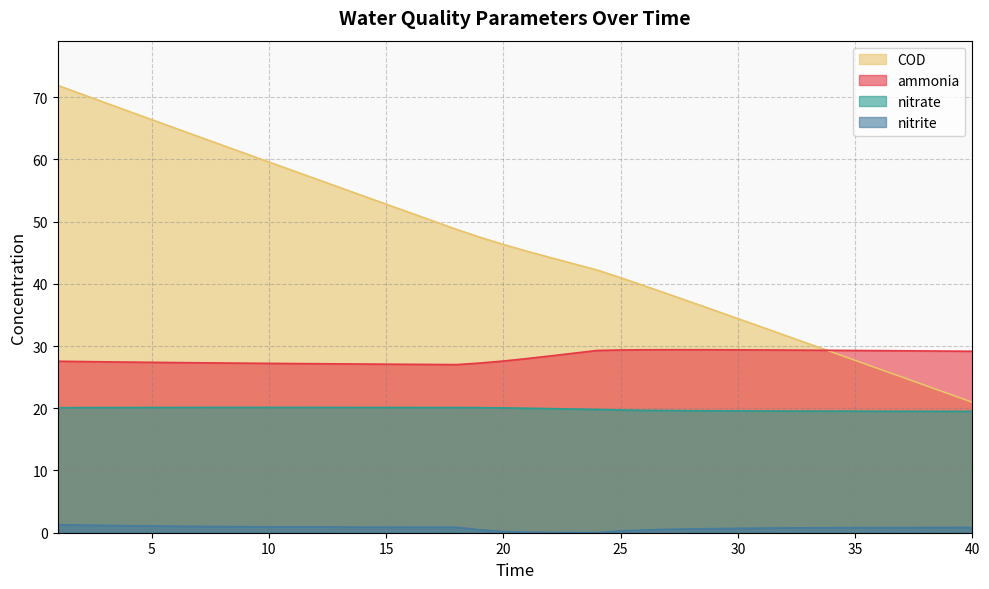

True or false: COD has a value of 38.4 at 35.

False